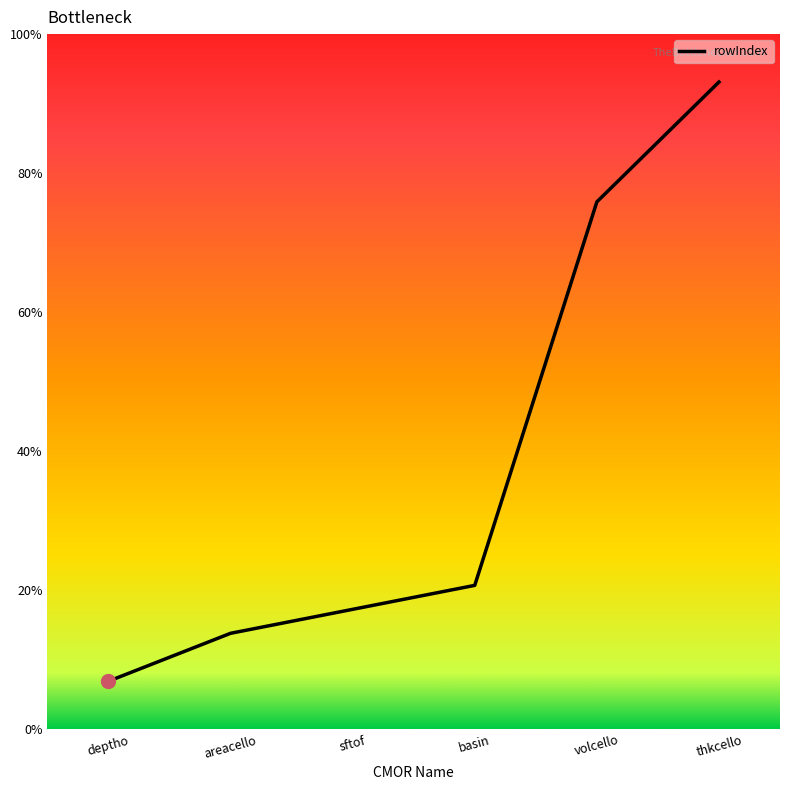

True or false: there are more than 2 points higher than both neighbors.

False